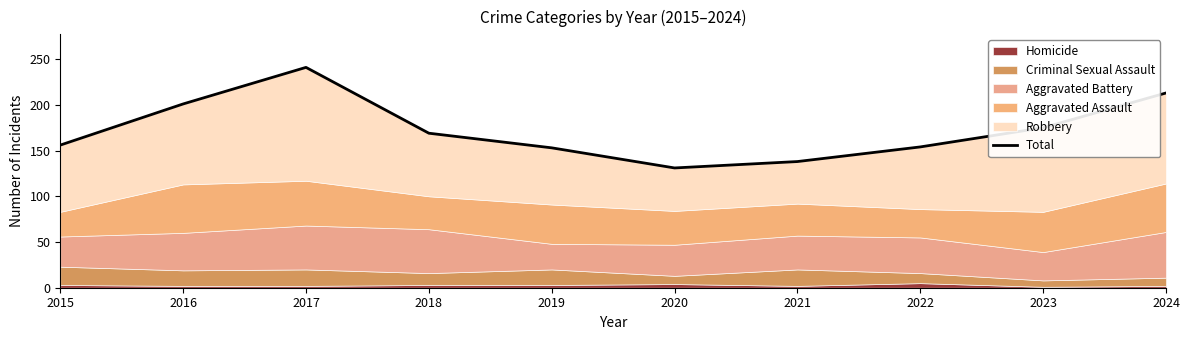

True or false: the data shows 156 at 2015.

True